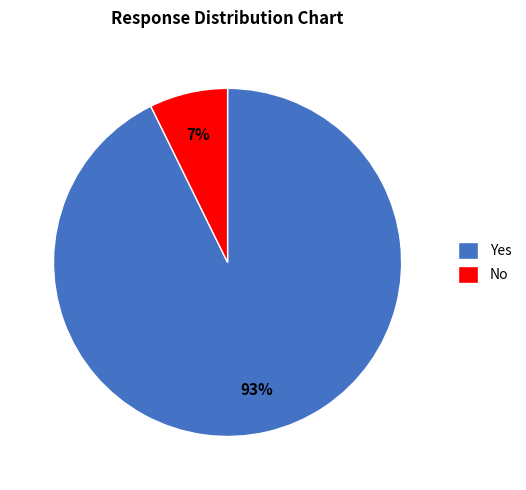

How many slices are in this pie chart?

2